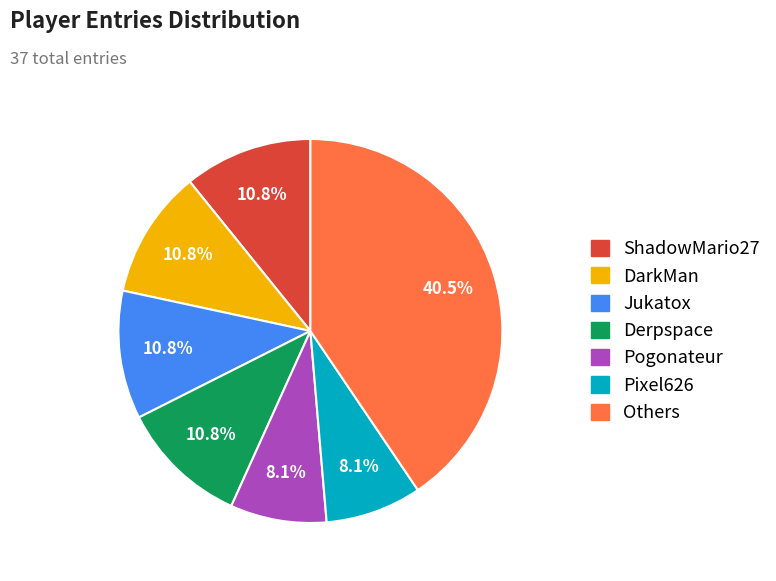

How many segments does this pie chart have?

7